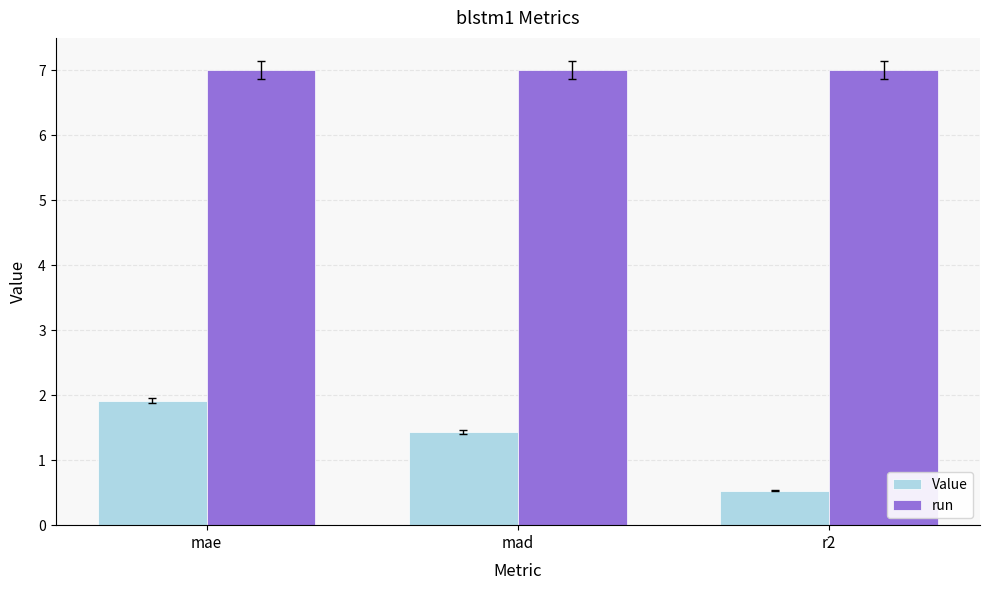

At which category does the chart reach its minimum across all series?

r2